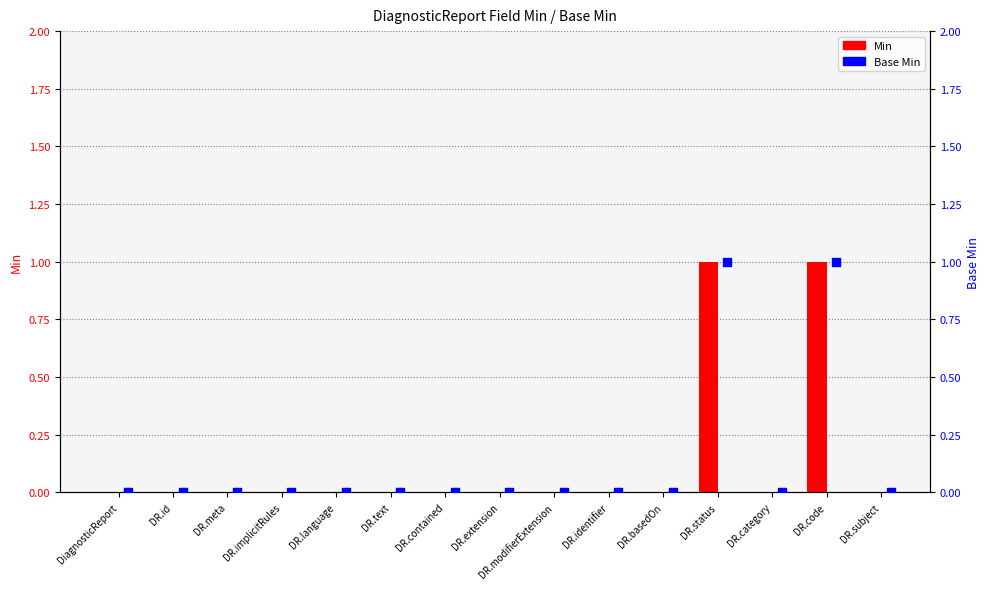

What are all the series names shown in the legend?

Min, Base Min